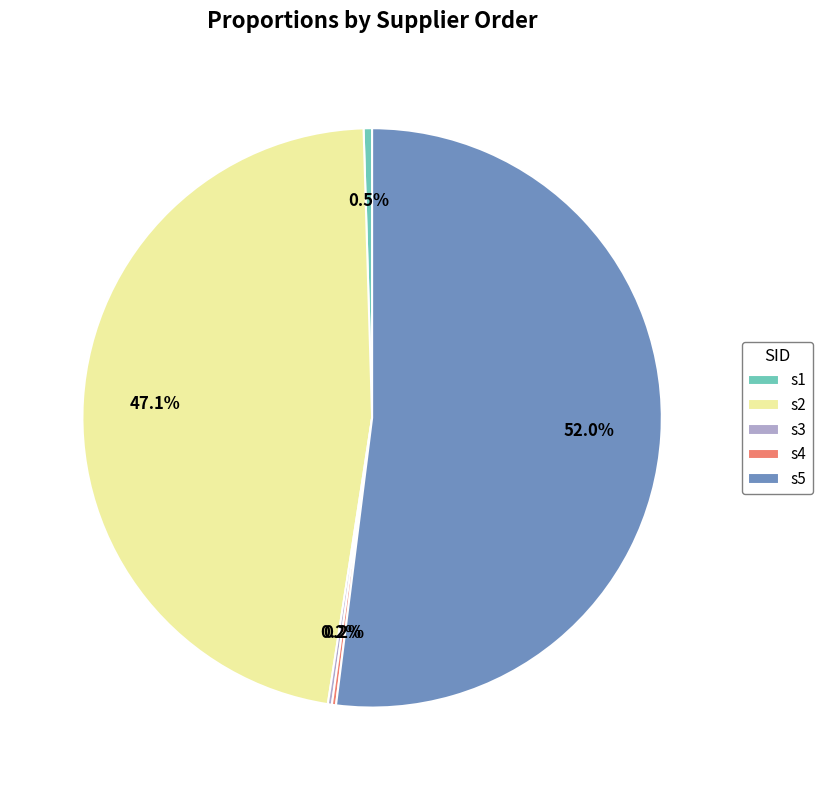

Between s2 and s1, which is larger?

s2